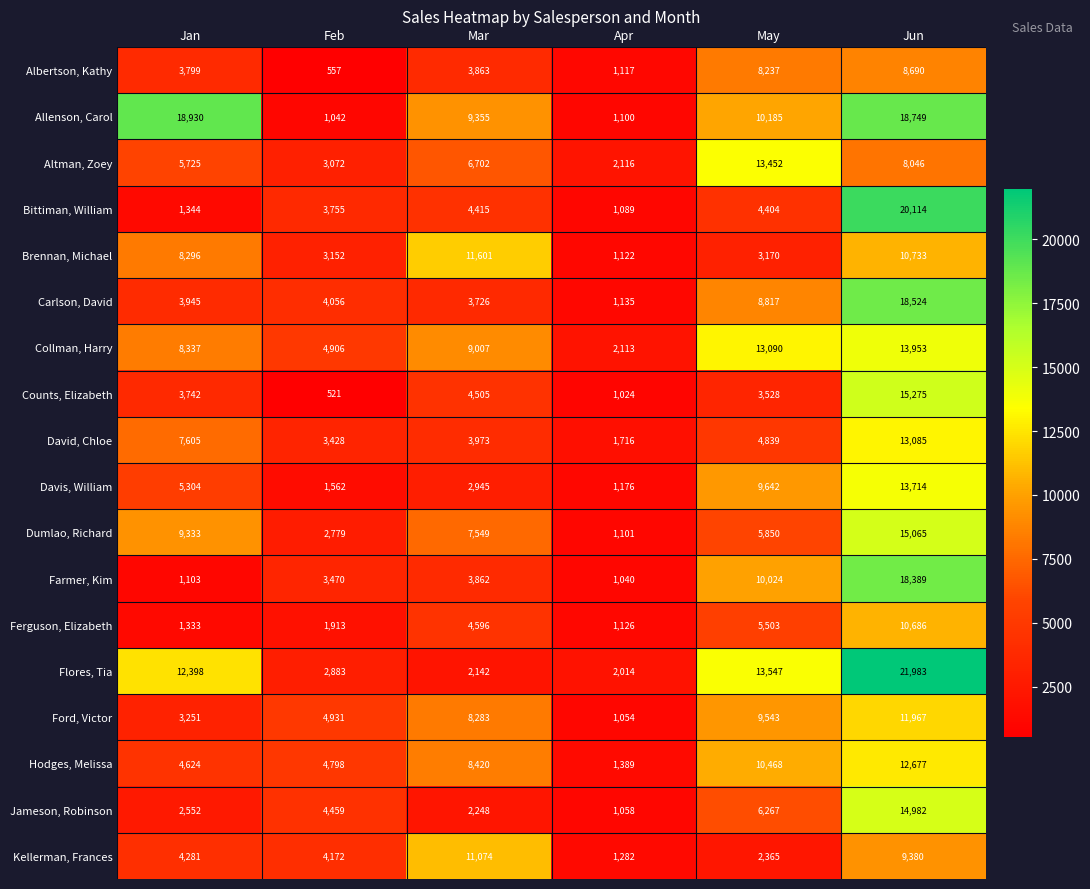

What is the lowest value of the Counts, Elizabeth series?

521